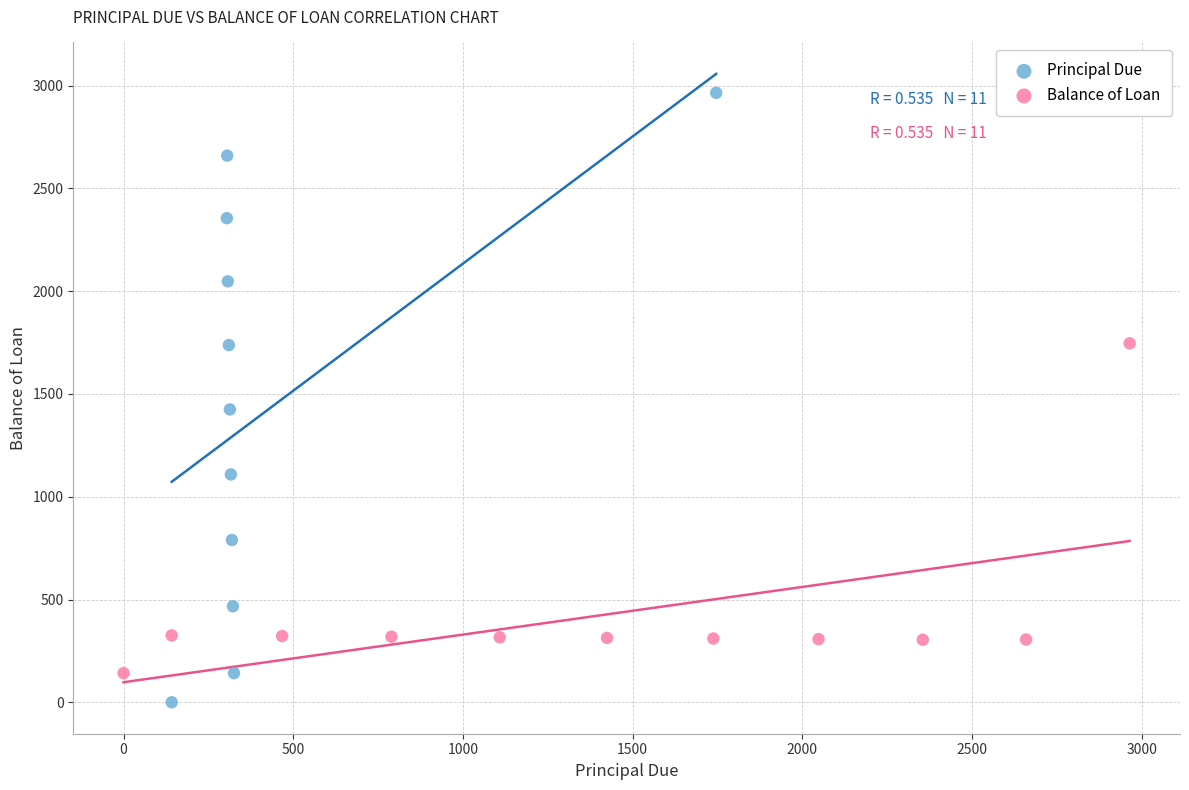

Which series reaches the minimum Y coordinate?

Principal Due